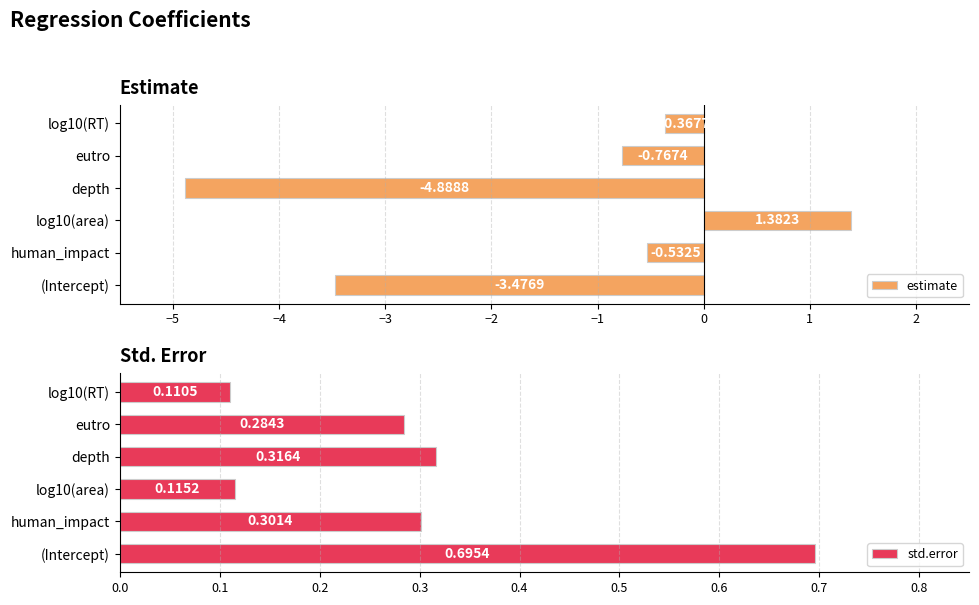

How many values in estimate are above zero?

1